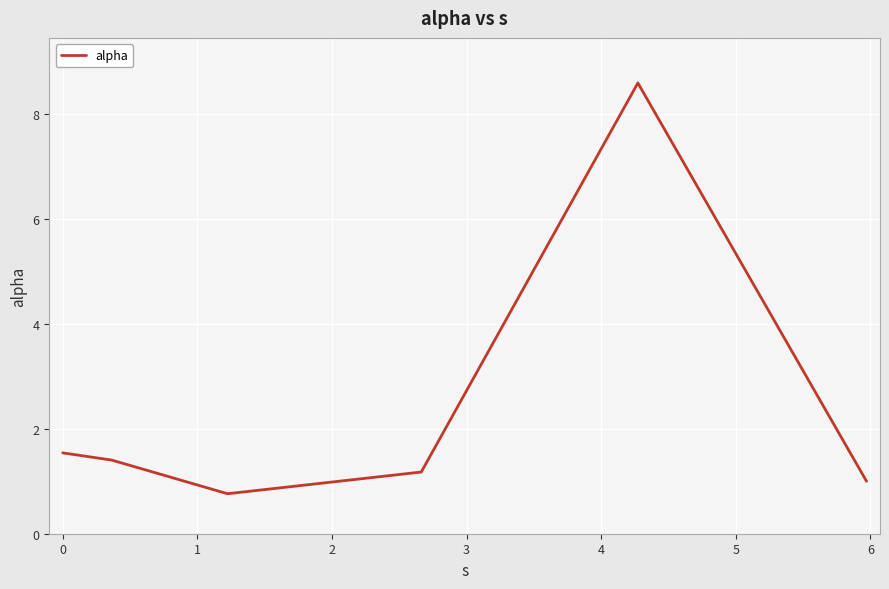

What is the smallest value displayed?

0.8